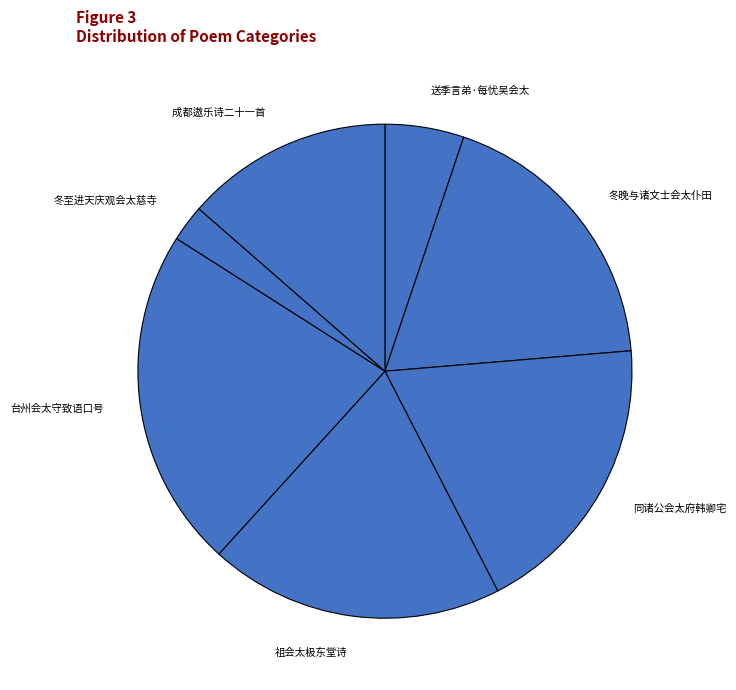

Count the number of slices in the pie.

7